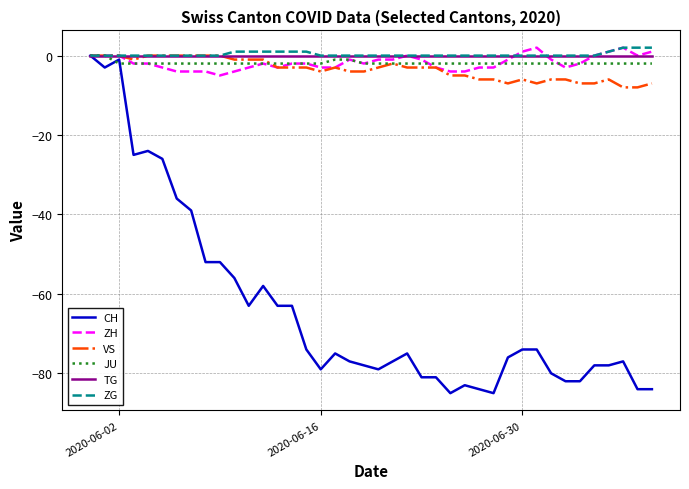

What is the smallest value displayed?

-85